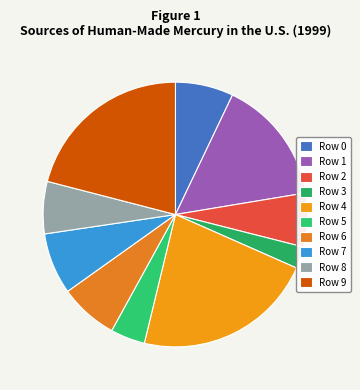

To the nearest percent, what is the difference between the Row 5 and Row 4 slice percentages?

18%